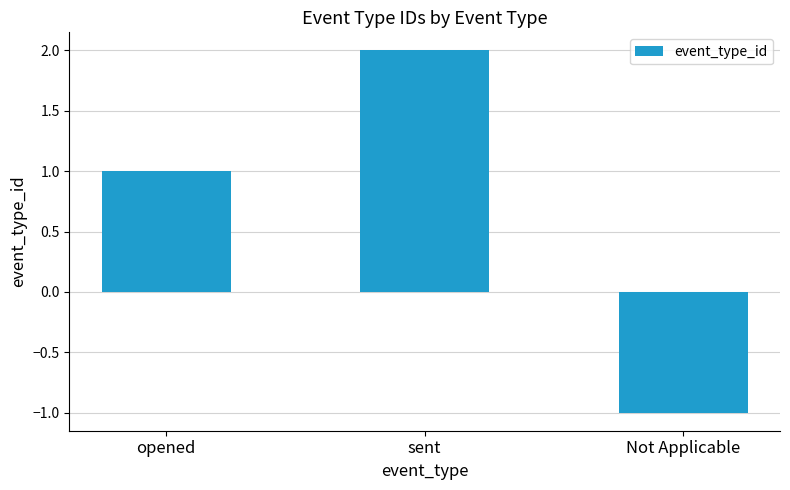

What is the label of the 2nd bar from the right?

sent